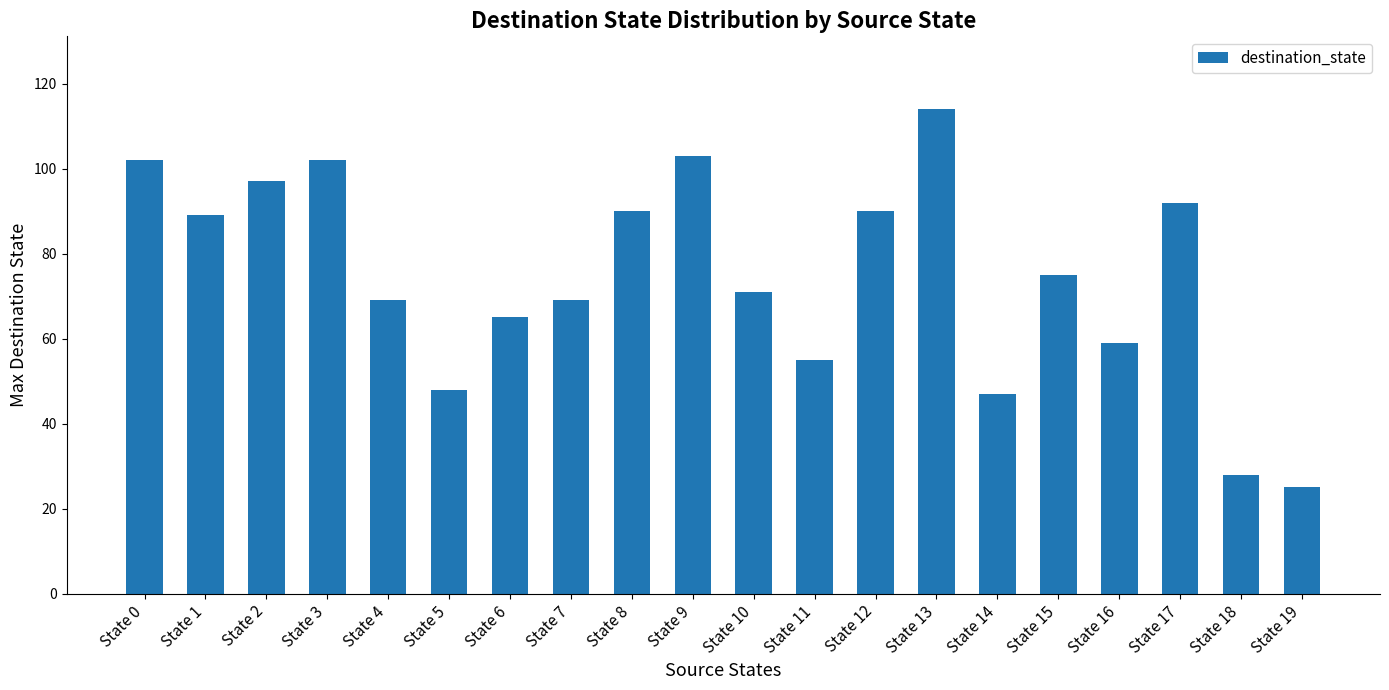

Reading left to right, extract all data points from this chart.

102	89	97	102	69	48	65	69	90	103	71	55	90	114	47	75	59	92	28	25